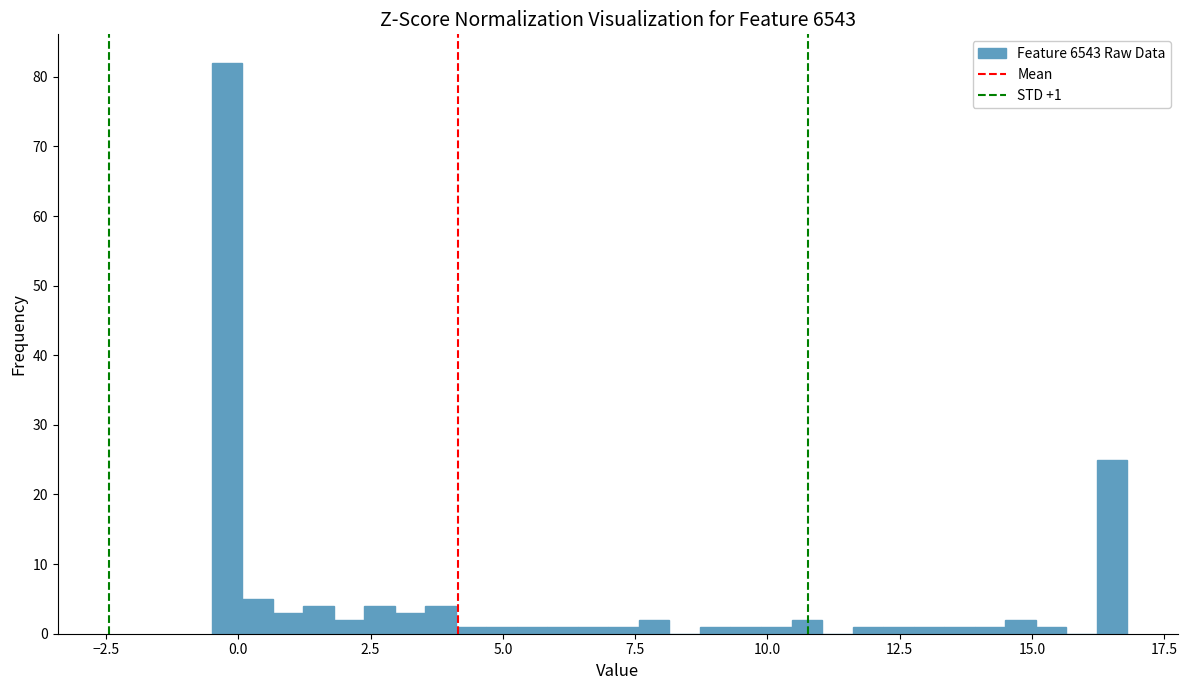

Around what value on the x-axis is the tallest bar? Give the approximate position of its centre, as read against the axis.

0.0